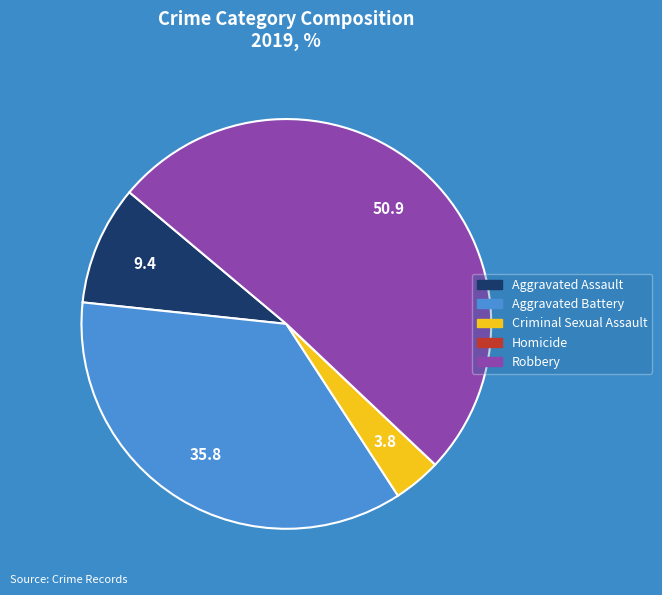

Is it true that Aggravated Assault is 19% of the pie?

False